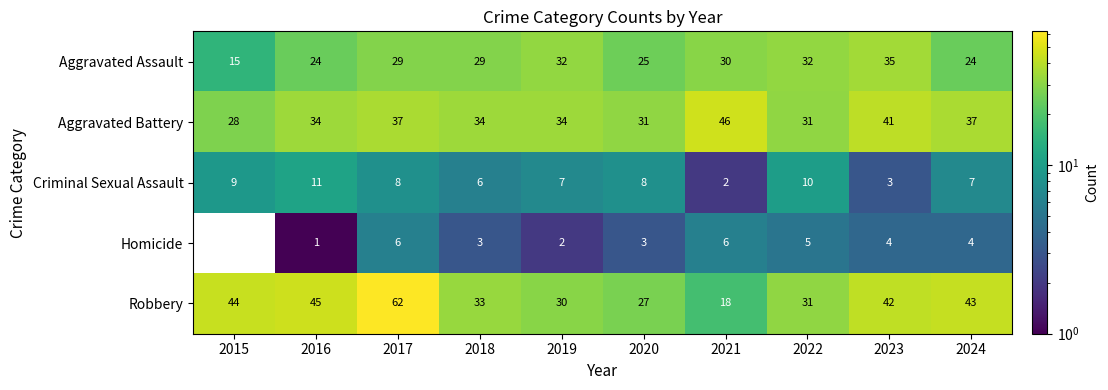

Which series has the largest total across all categories?

Robbery